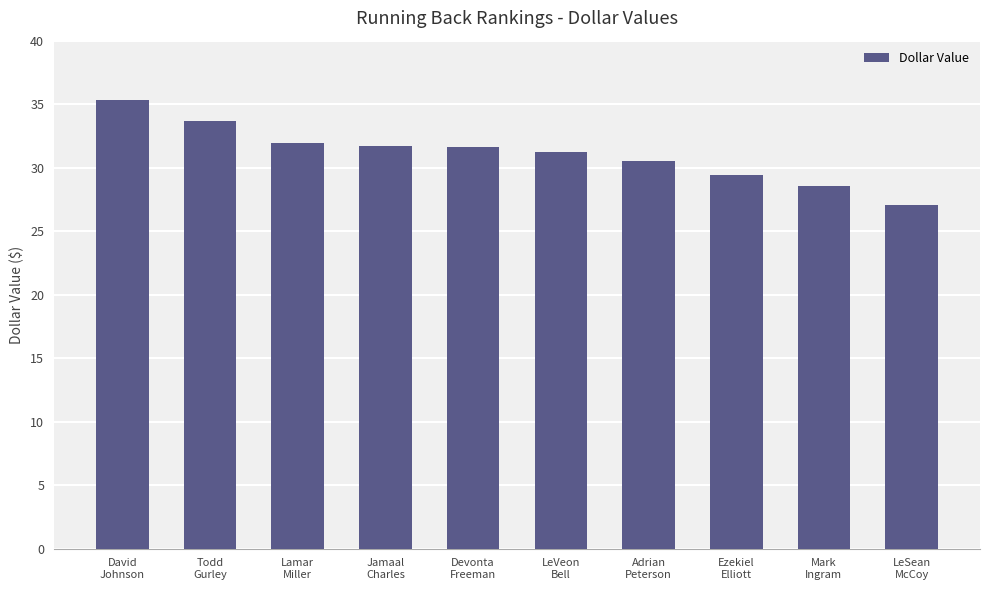

What is the value of the 1st bar from the left?

35.3